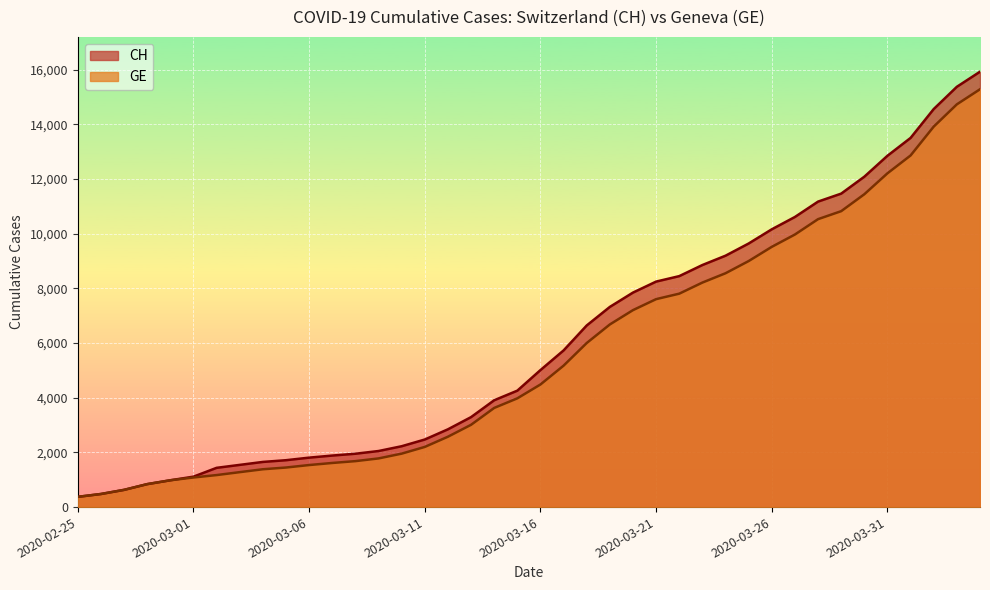

What is the value of the GE point at the 28th from the left?

8213